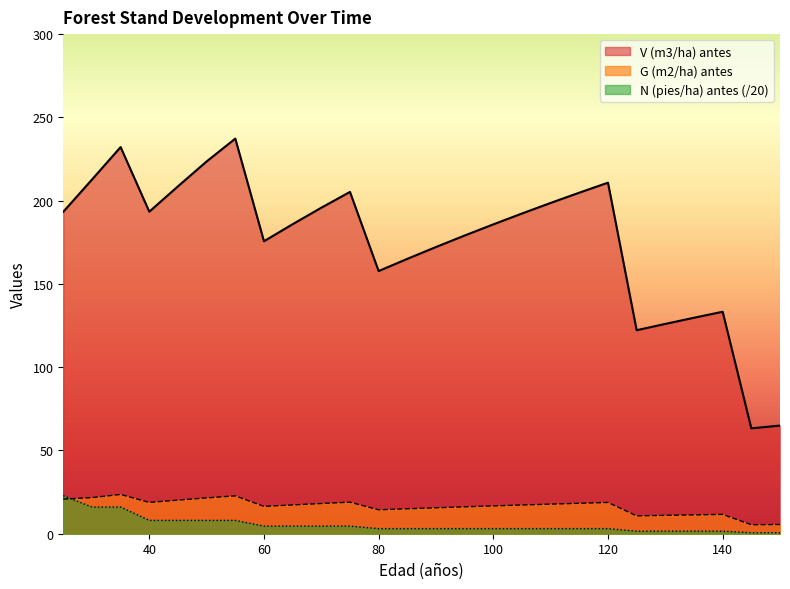

At which label does N (pies/ha) antes reach its peak?

25